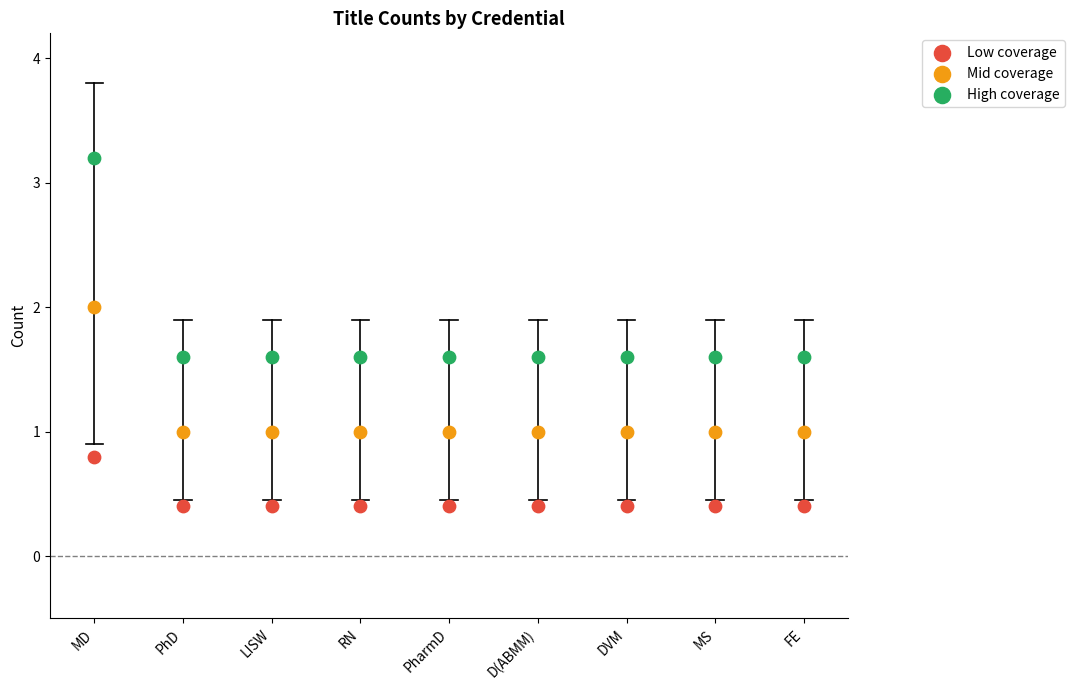

Which series contains the highest Y value?

High coverage